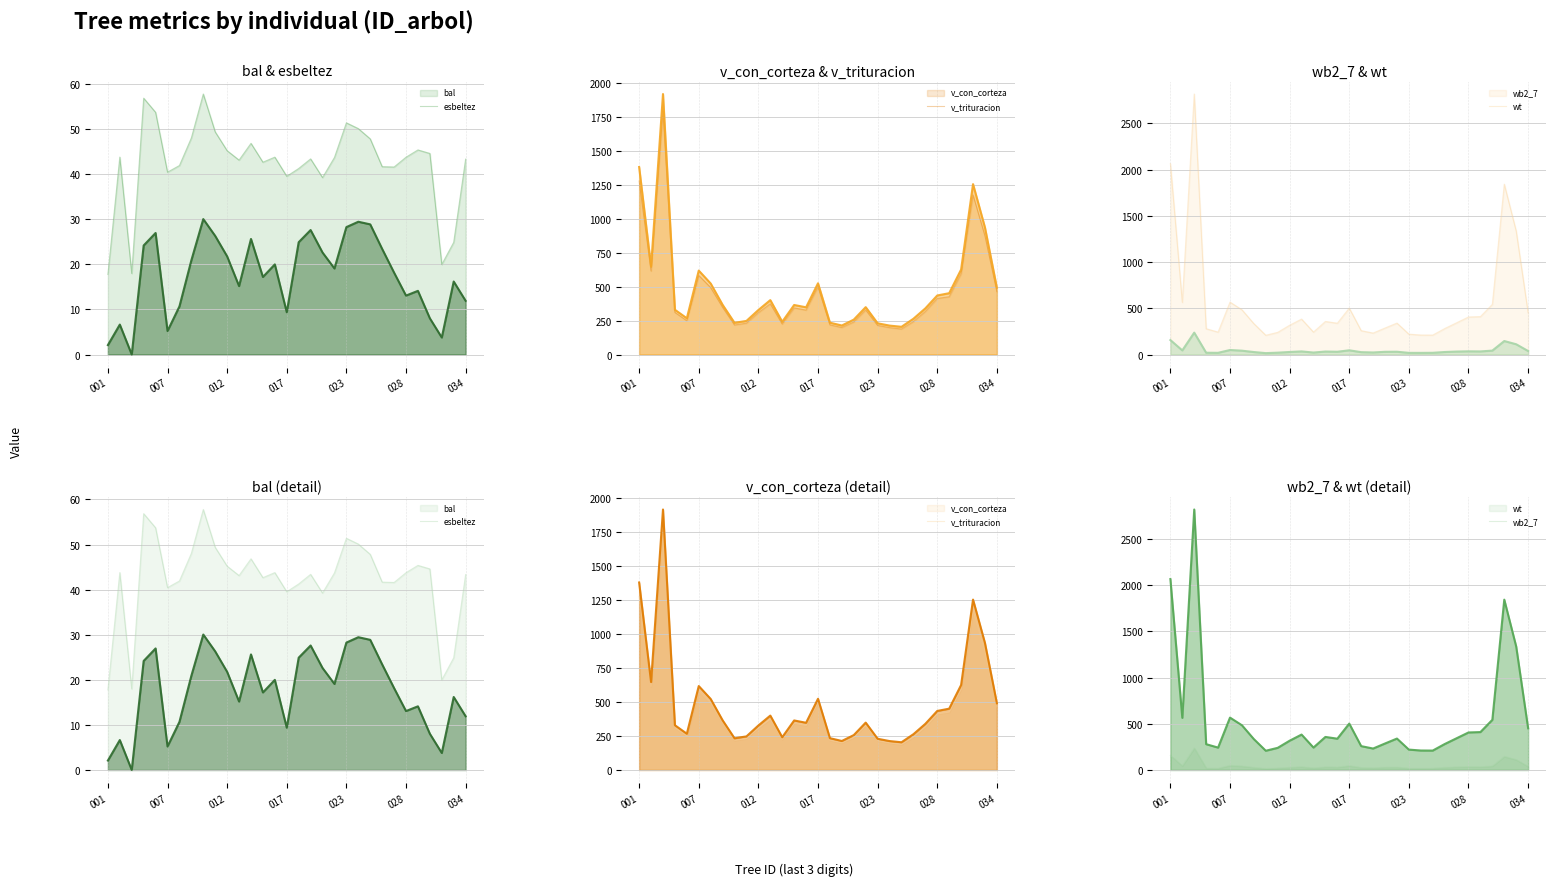

Which series changed the most between 10 and 24?

wt